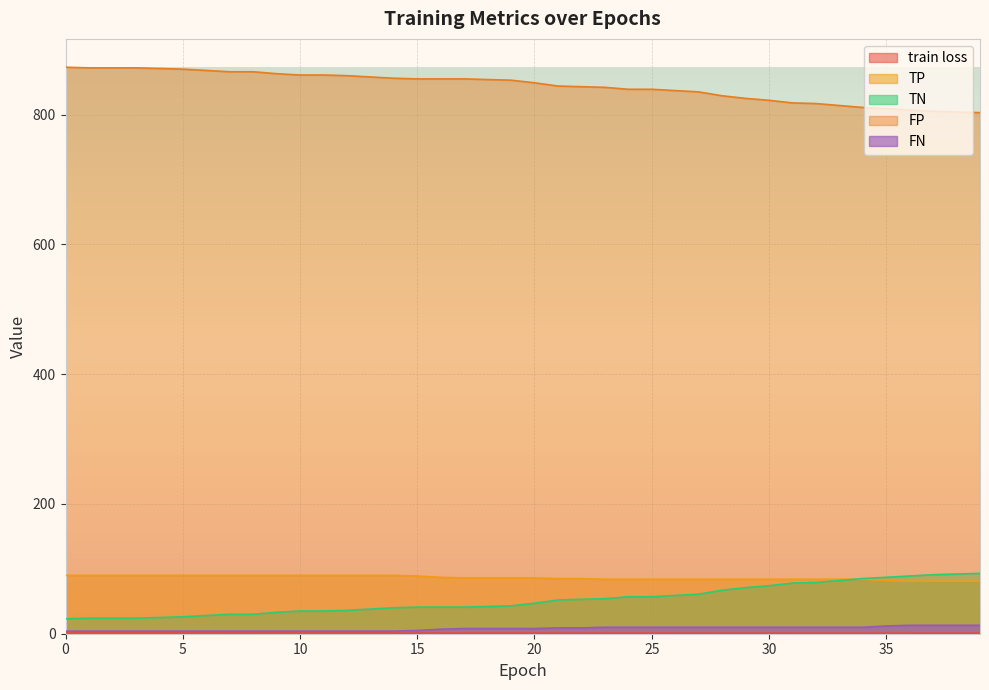

How many lines are shown in the chart?

5